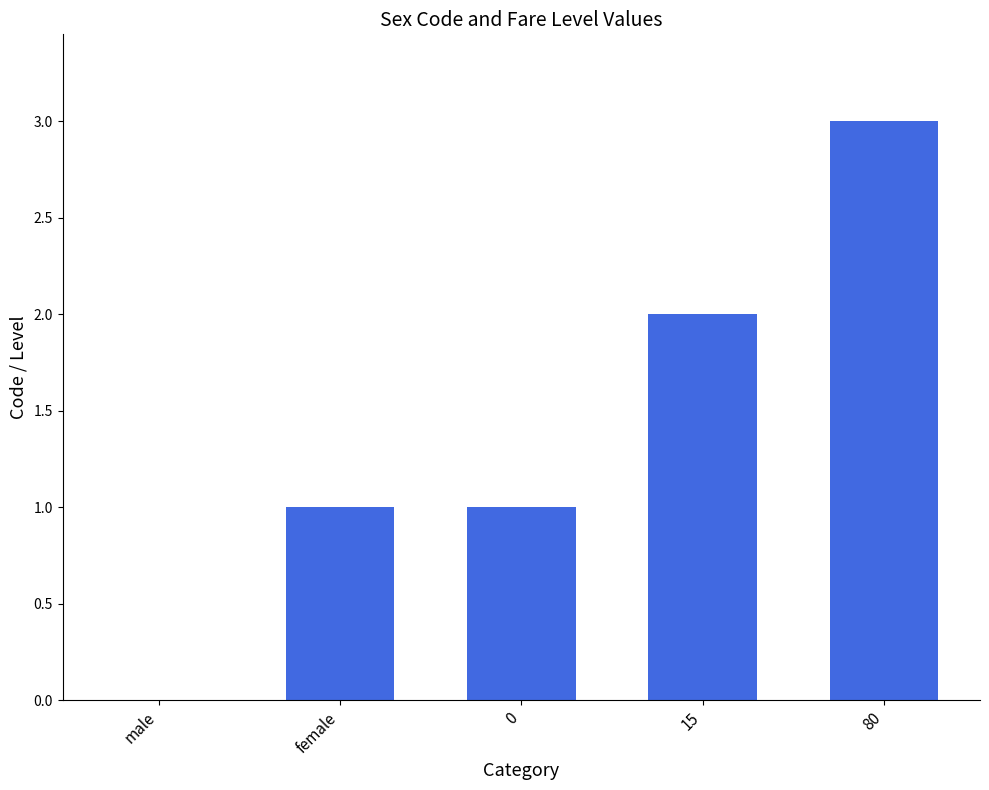

Are the bars horizontal?

No